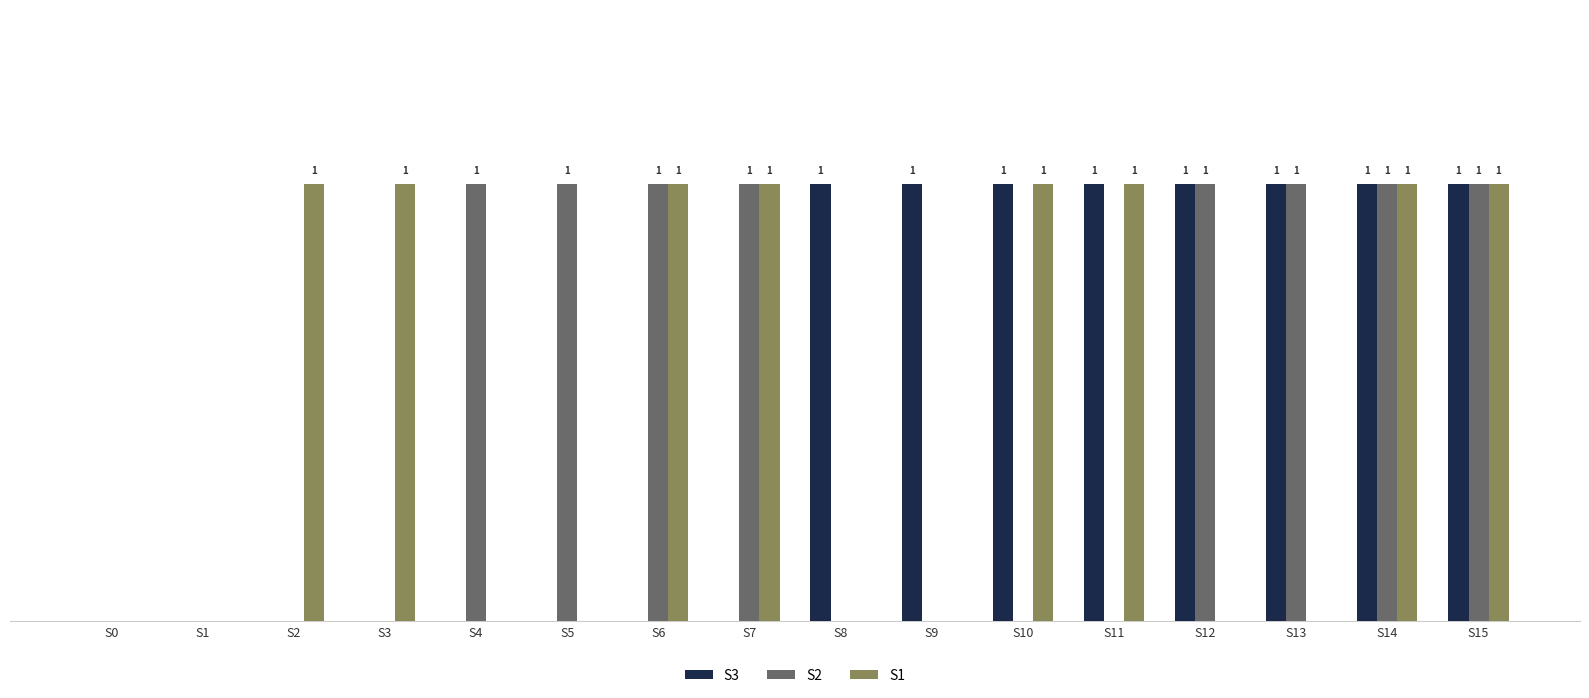

Is the value of S1 at S3 greater than the value of S3 at S4?

Yes